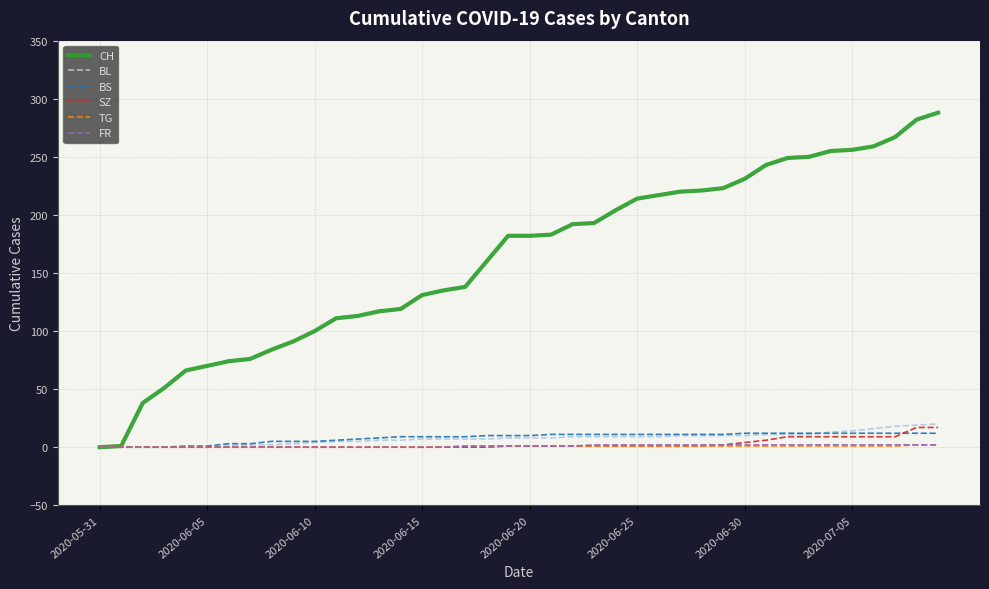

What is the average value of the FR series?

1